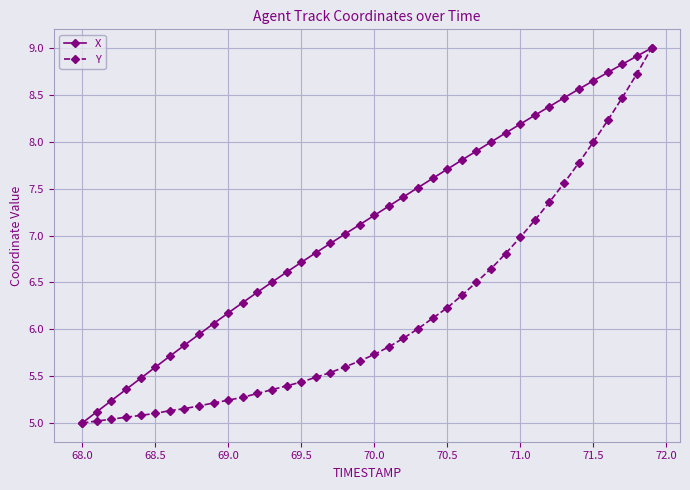

What is the sum of all X values?

284.4